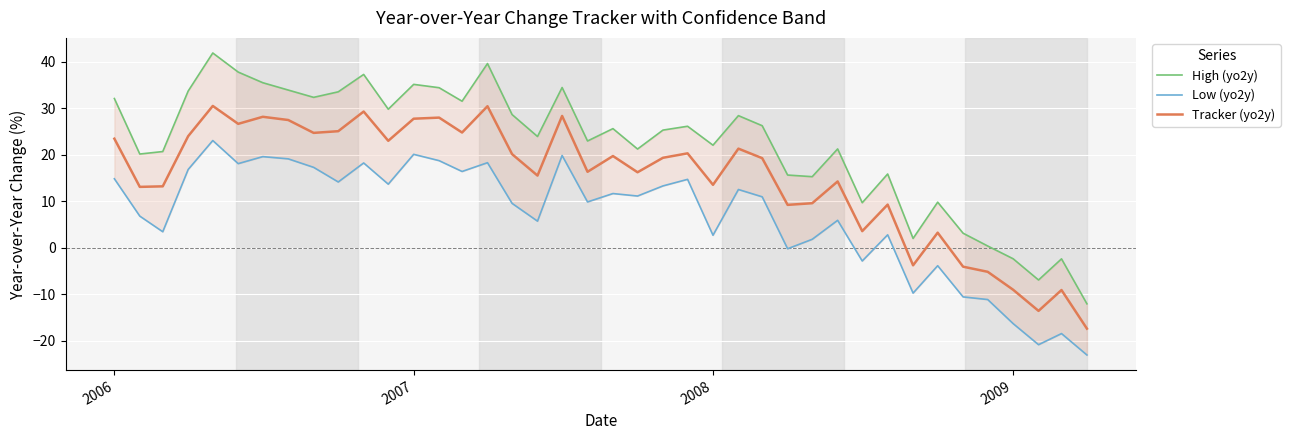

What are all the series names shown in the legend?

High (yo2y), Low (yo2y), Tracker (yo2y)